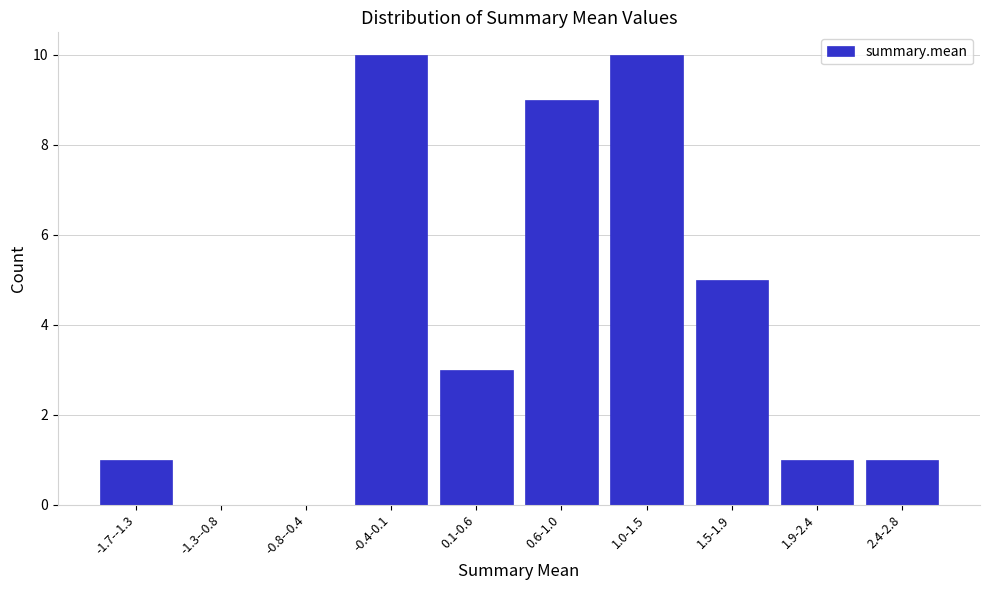

Reading left to right, what are all the values shown in this chart?

-1.7--1.3=1	-1.3--0.8=0	-0.8--0.4=0	-0.4-0.1=10	0.1-0.6=3	0.6-1.0=9	1.0-1.5=10	1.5-1.9=5	1.9-2.4=1	2.4-2.8=1